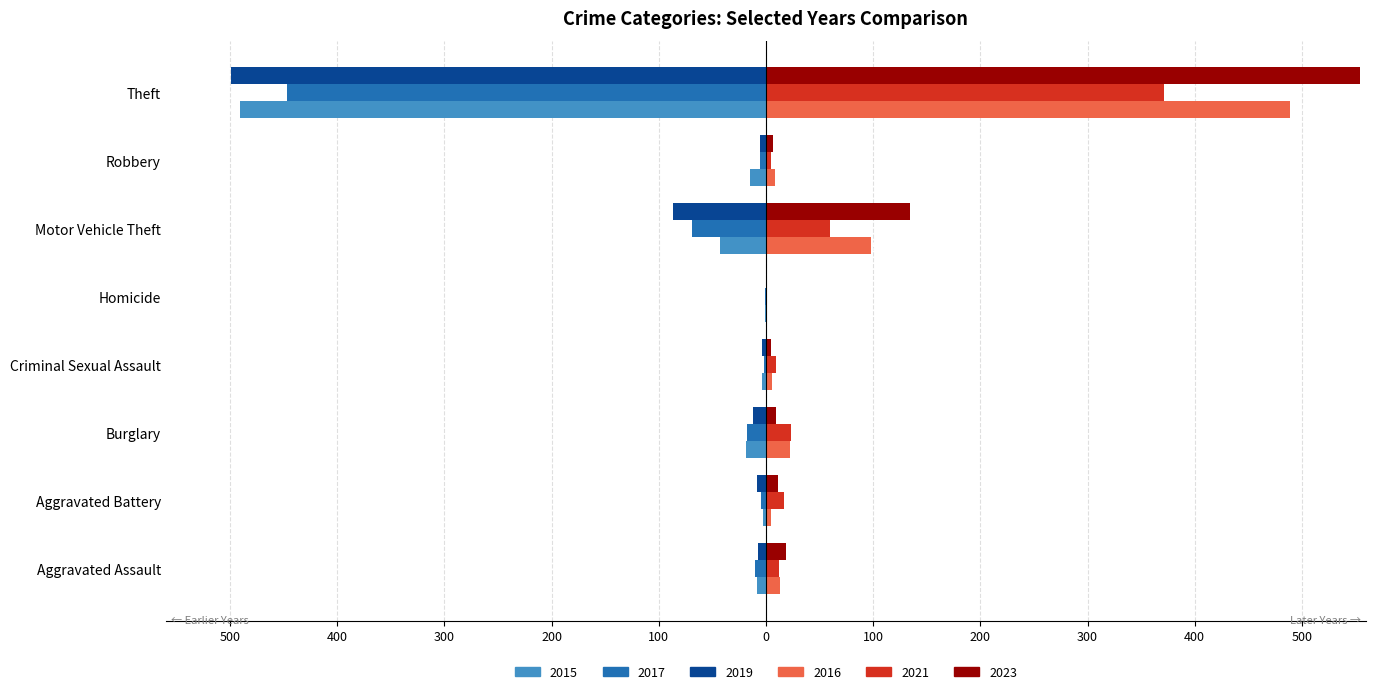

What are all the series names shown in the legend?

2015, 2017, 2019, 2016, 2021, 2023